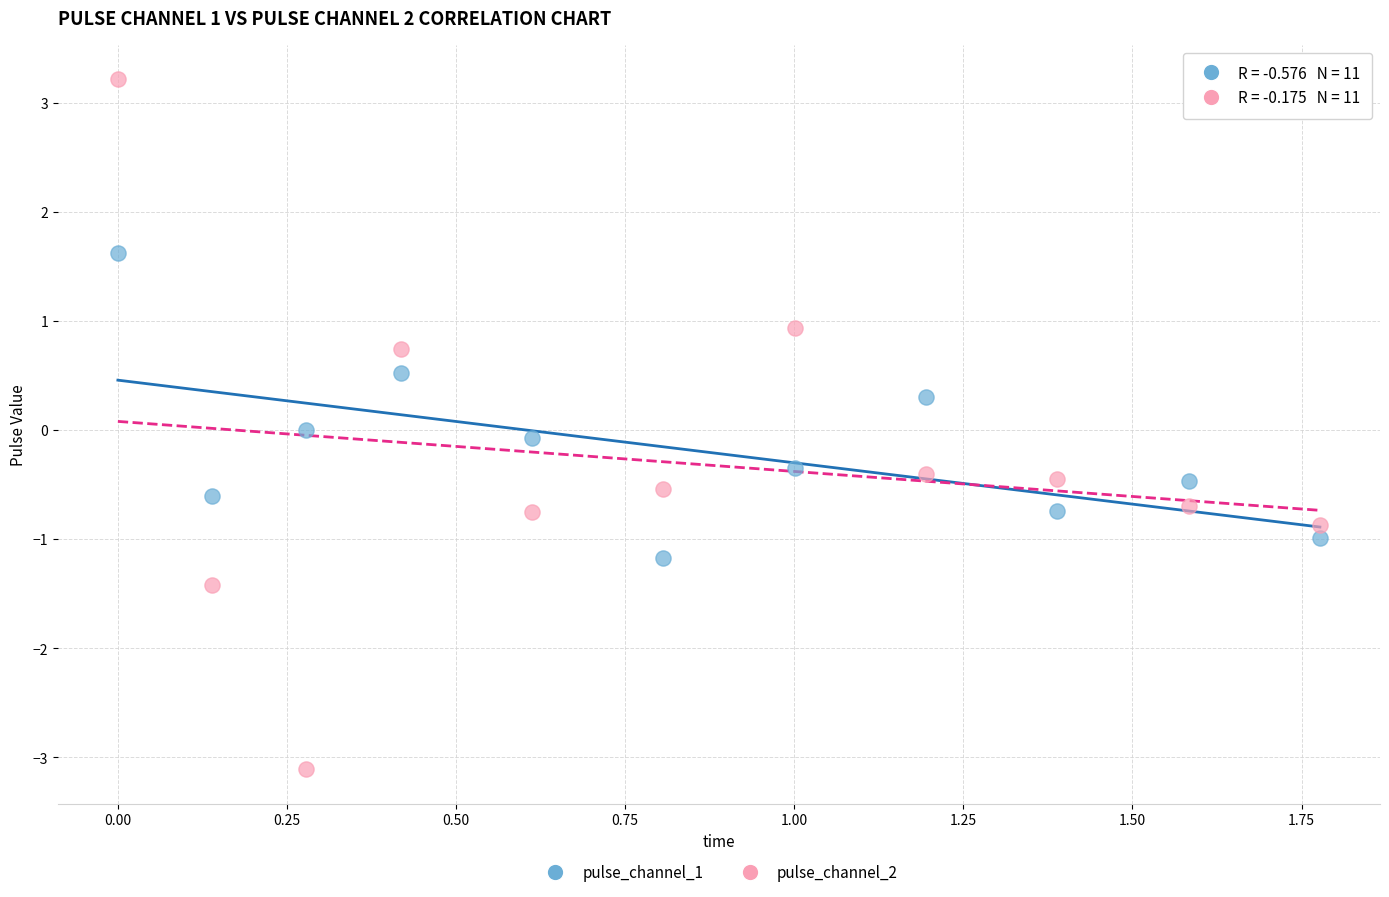

Which series has the widest spread of Y values?

pulse_channel_2